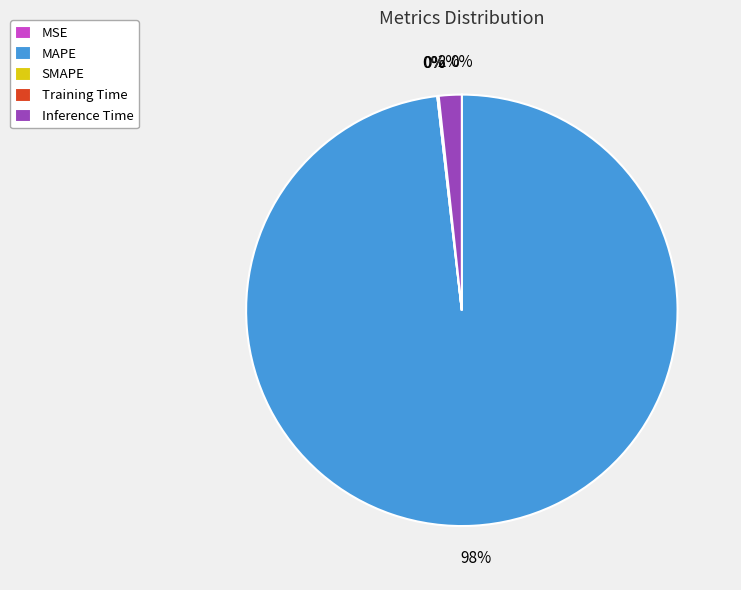

True or false: Inference Time accounts for 2% of the total.

True